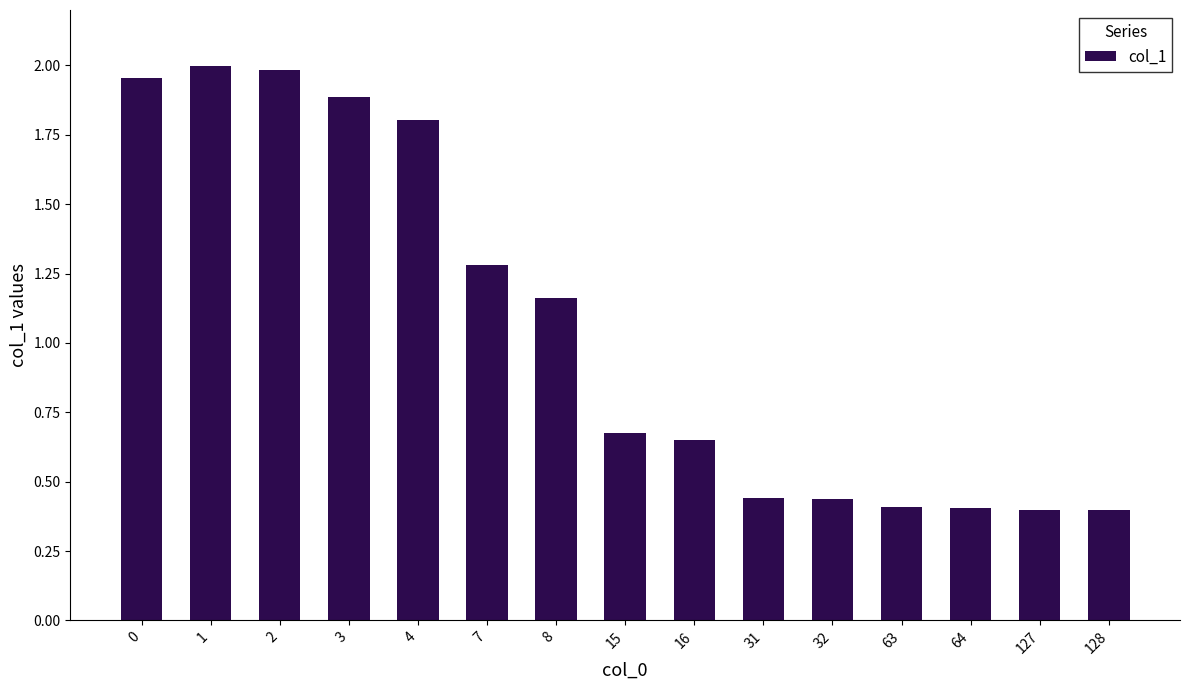

The chart shows a value of 0.6 at 32. True or false?

False